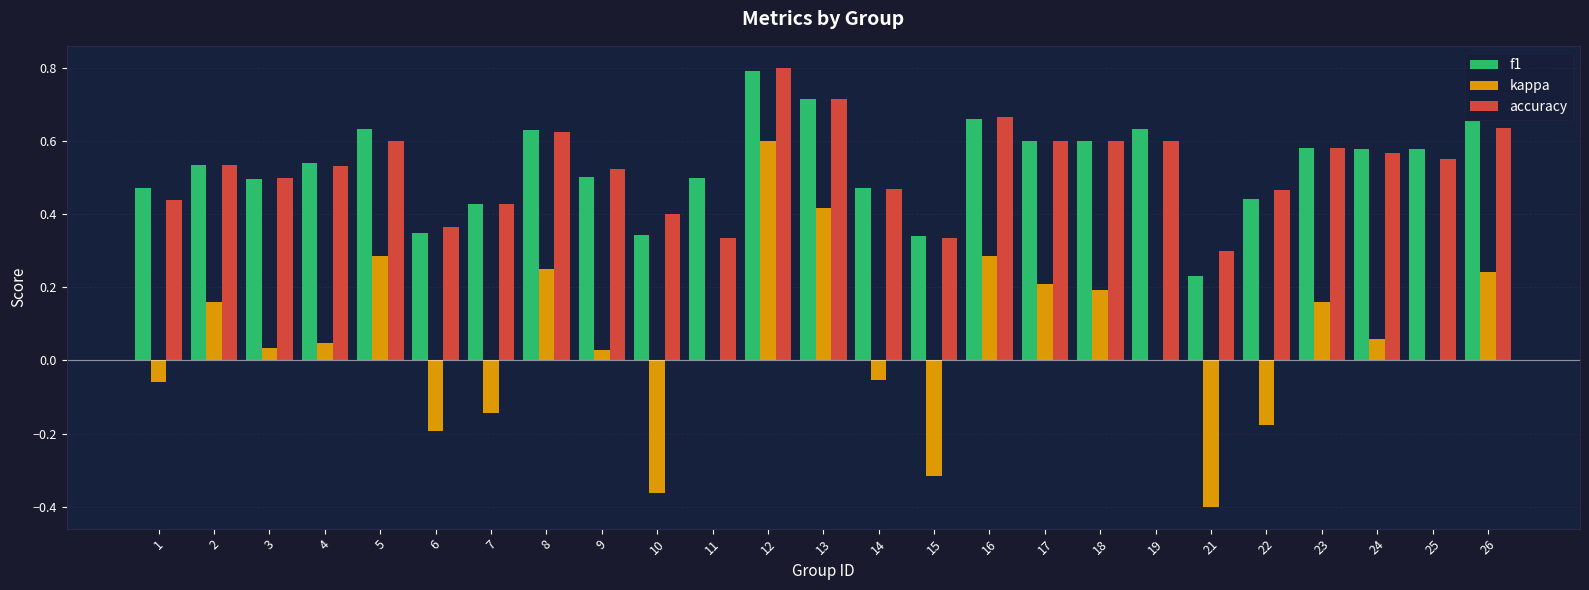

The accuracy series shows 0.1 at 17. True or false?

False